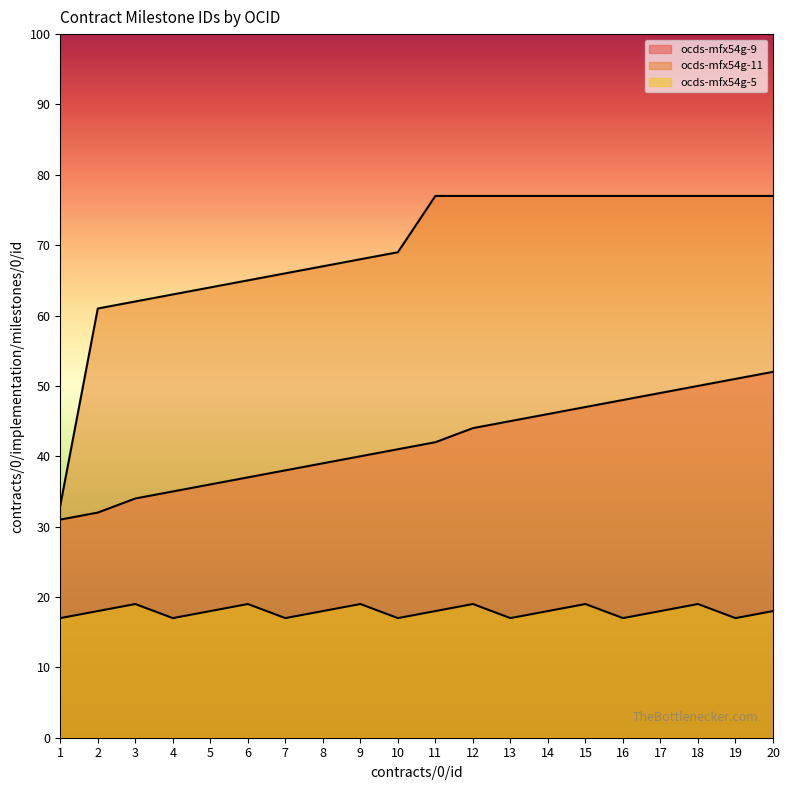

At which label does ocds-mfx54g-11 reach its peak?

11